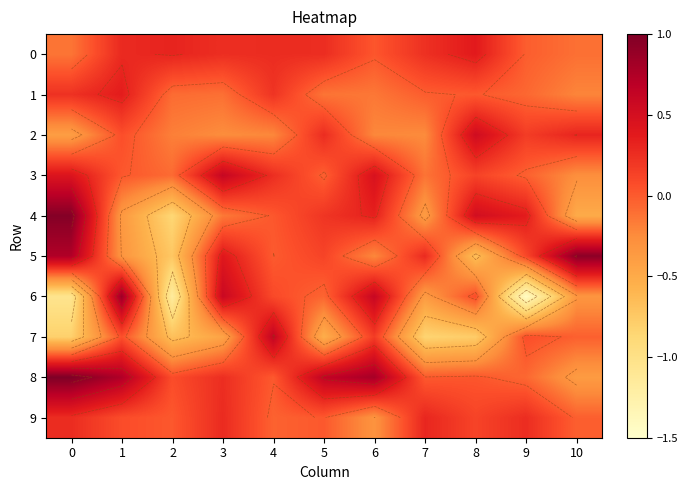

Which series has the largest range (max minus min)?

6